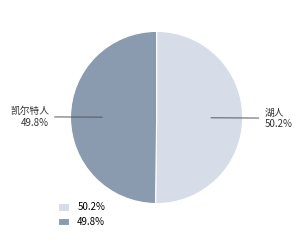

How much of the chart is everything except 湖人?

49.8%